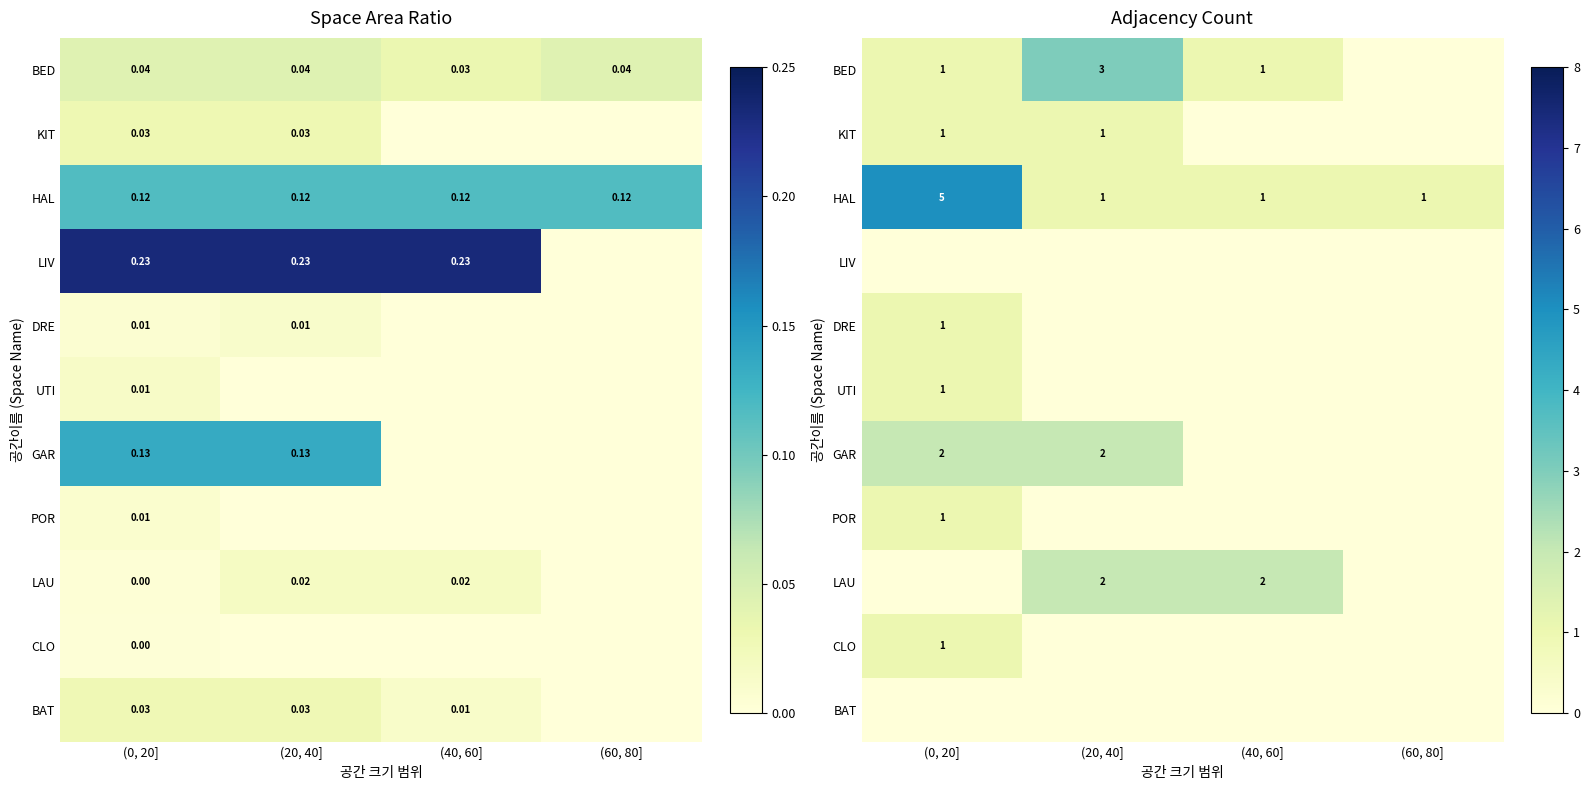

Rank the series at (20, 40] from lowest to highest value.

LIV, DRE, UTI, POR, CLO, BAT, KIT, HAL, GAR, LAU, BED